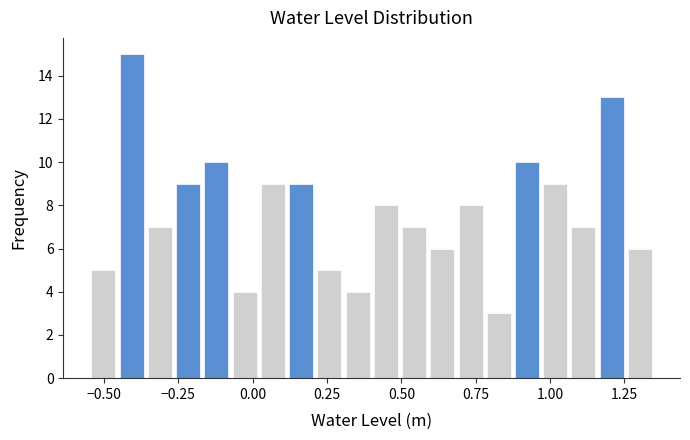

Read against the x-axis, roughly where is the centre of the tallest bar?

-0.40